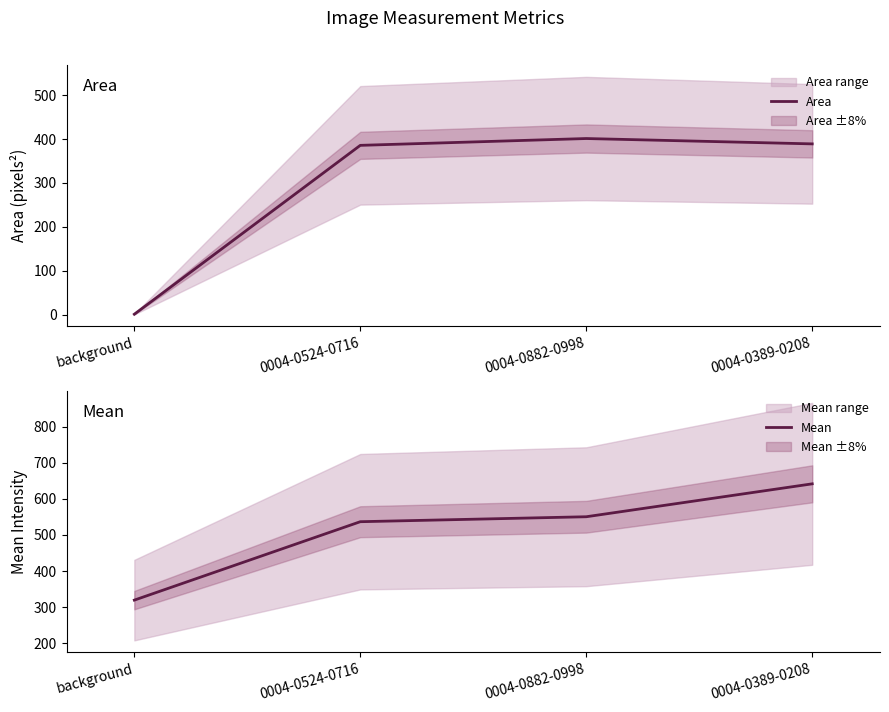

Reading left to right, extract all data points from this chart.

Area: background=1.1	0004-0524-0716=385.7	0004-0882-0998=401.3	0004-0389-0208=389.1
Mean: background=319.2	0004-0524-0716=536.9	0004-0882-0998=550.6	0004-0389-0208=642.0